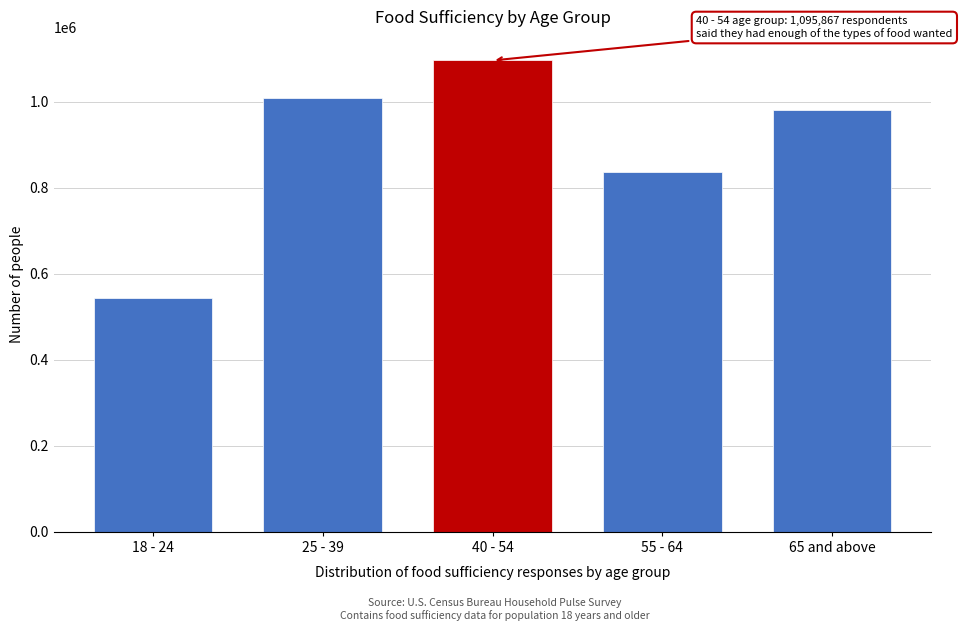

Reading right to left, extract all data points from this chart.

65 and above=980812	55 - 64=836805	40 - 54=1095867	25 - 39=1008503	18 - 24=543060